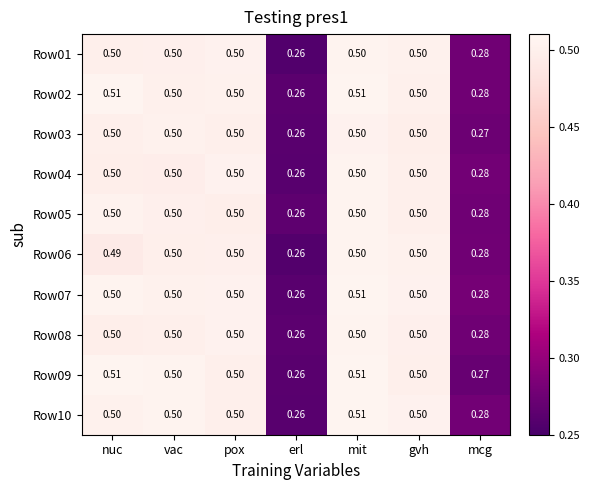

Where is Row07 nearest to the value 0?

erl